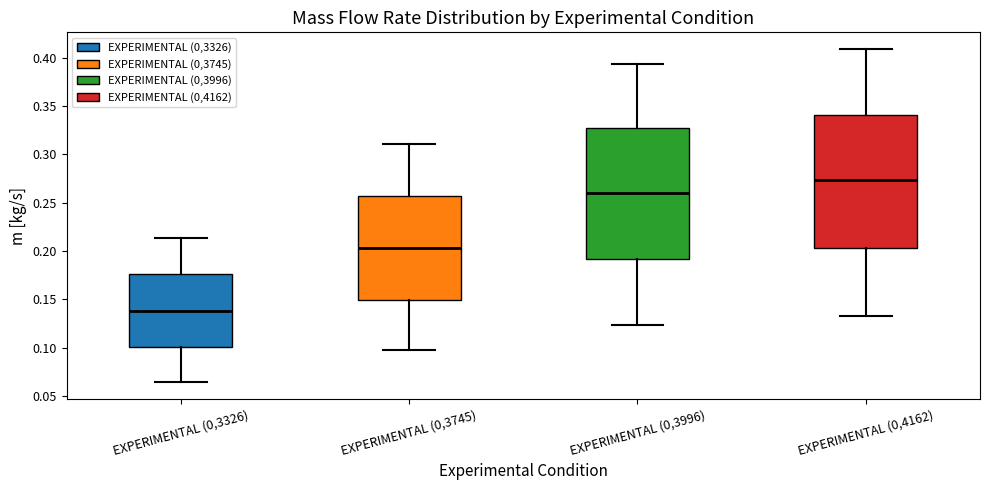

Reading left to right, transcribe this box plot: for each box, give where its median line is, the range the box spans, and where its two whiskers end, as read against the y-axis. The values are not printed on the chart, so give them approximately, as read against the axis.

EXPERIMENTAL (0,3326): median 0.140, box 0.100 to 0.175, whiskers 0.065 to 0.215
EXPERIMENTAL (0,3745): median 0.205, box 0.150 to 0.255, whiskers 0.095 to 0.310
EXPERIMENTAL (0,3996): median 0.260, box 0.190 to 0.330, whiskers 0.125 to 0.395
EXPERIMENTAL (0,4162): median 0.275, box 0.205 to 0.340, whiskers 0.135 to 0.410